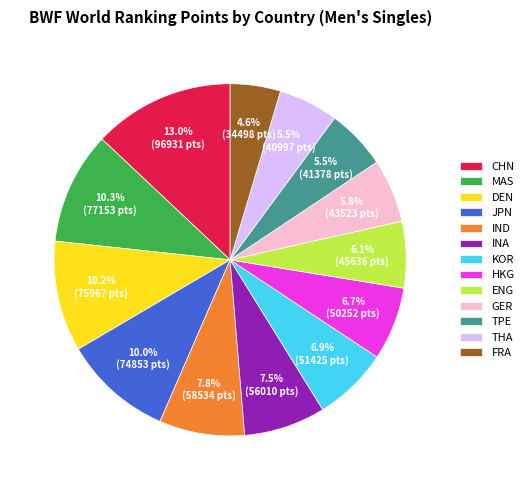

What is the total percentage of INA and FRA?

12.1%